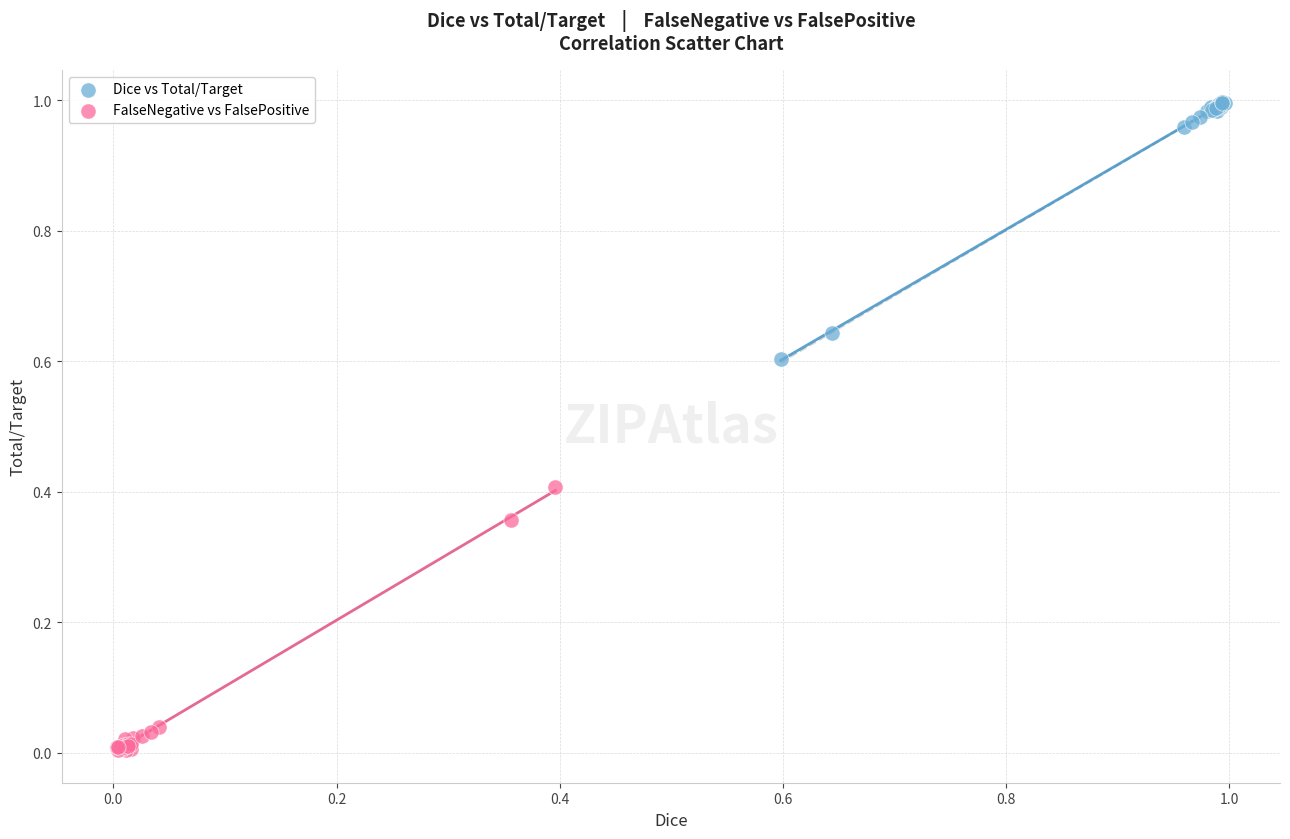

Which series contains the highest Y value?

Dice vs Total/Target